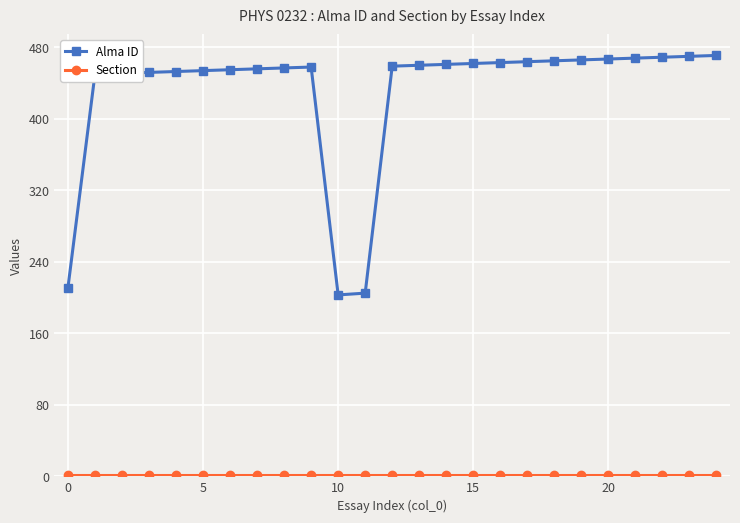

What is the highest value of the Alma ID series?

471